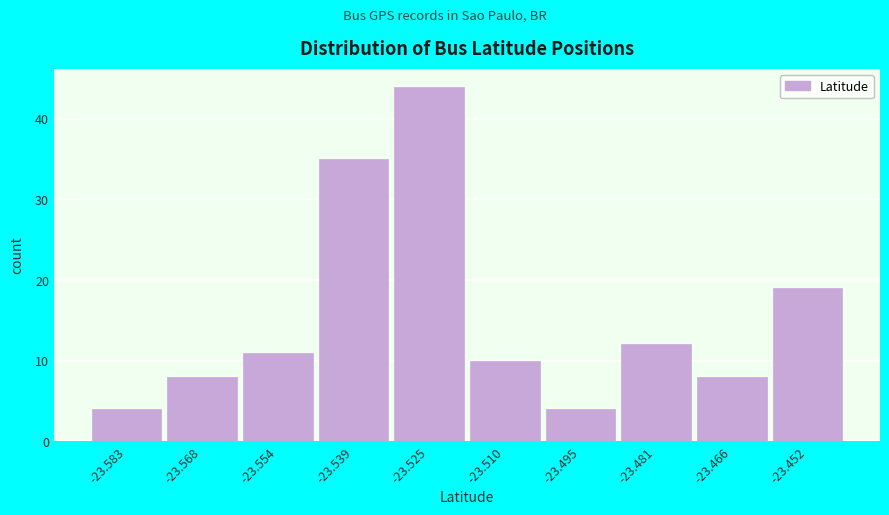

Reading left to right, list every bar in this chart as the range it spans on the x-axis followed by its height. Neither the bar edges nor the heights are printed on the chart, so give them approximately, as read against the axes.

-23.590 to -23.576: 4
-23.576 to -23.560: 8
-23.560 to -23.546: 11
-23.546 to -23.532: 35
-23.532 to -23.518: 44
-23.518 to -23.502: 10
-23.502 to -23.488: 4
-23.488 to -23.474: 12
-23.474 to -23.458: 8
-23.458 to -23.444: 19